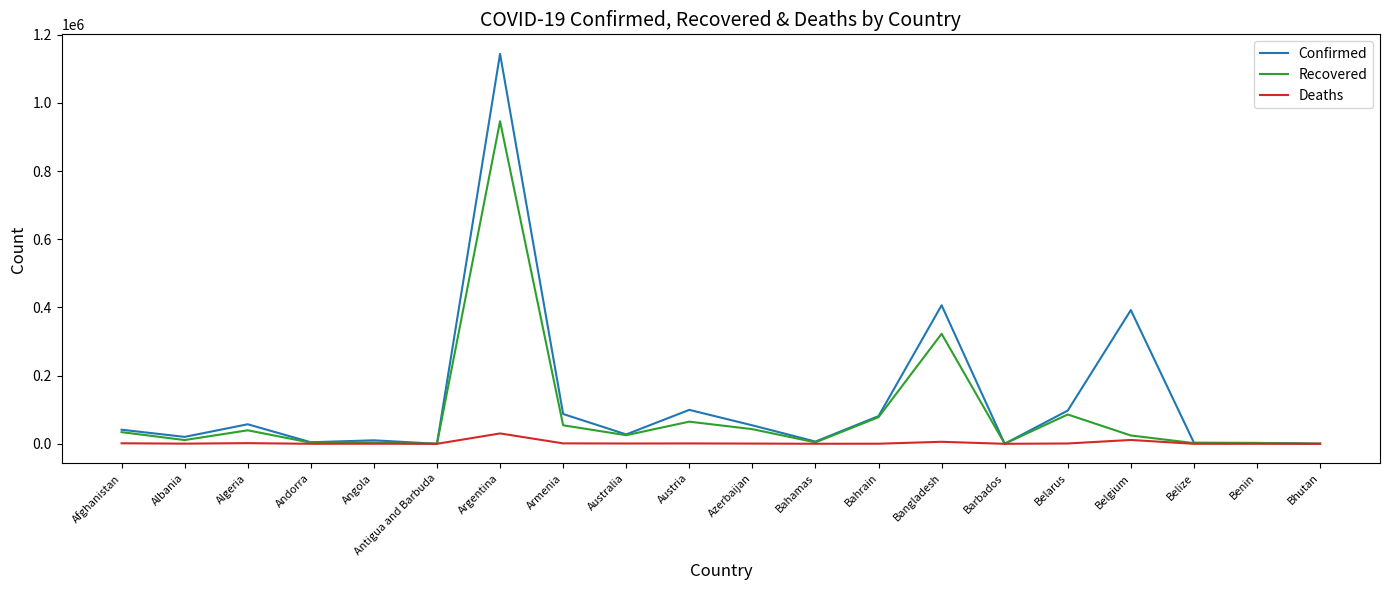

True or false: Confirmed has more than 1 interior local peaks.

True